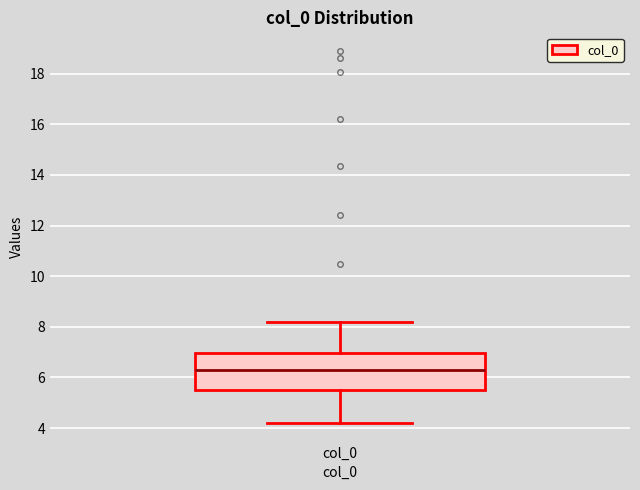

Where does the median line of the box for col_0 sit on the y-axis? The values are not printed on the chart, so give them approximately, as read against the axis.

6.2